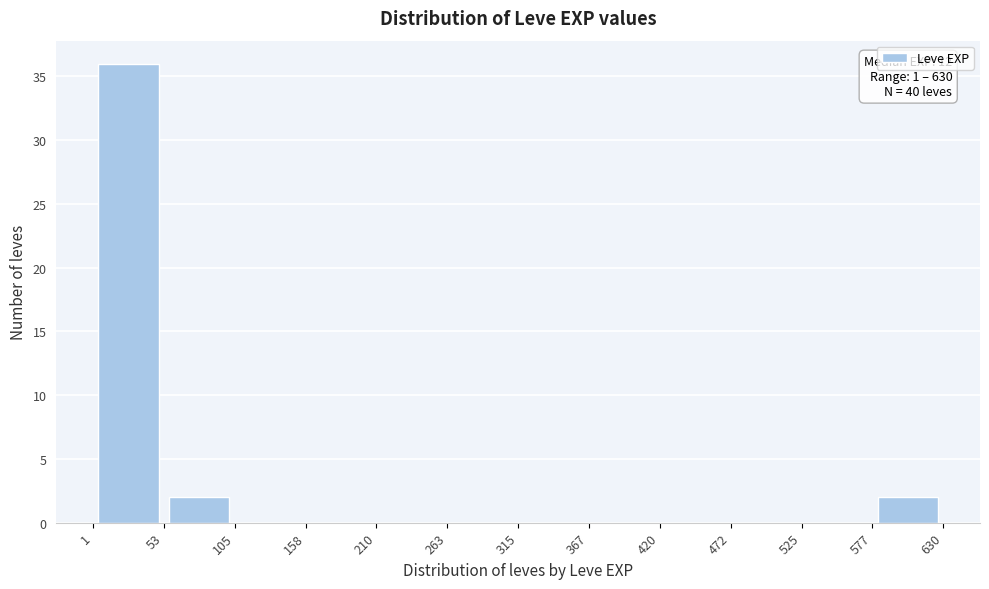

Which range on the x-axis has the tallest bar?

1 to 53